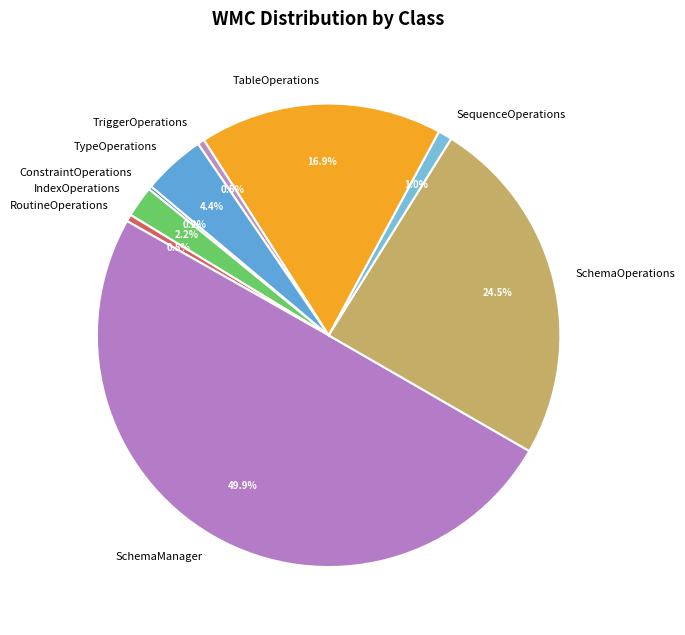

Does IndexOperations account for over 50% of the chart?

No